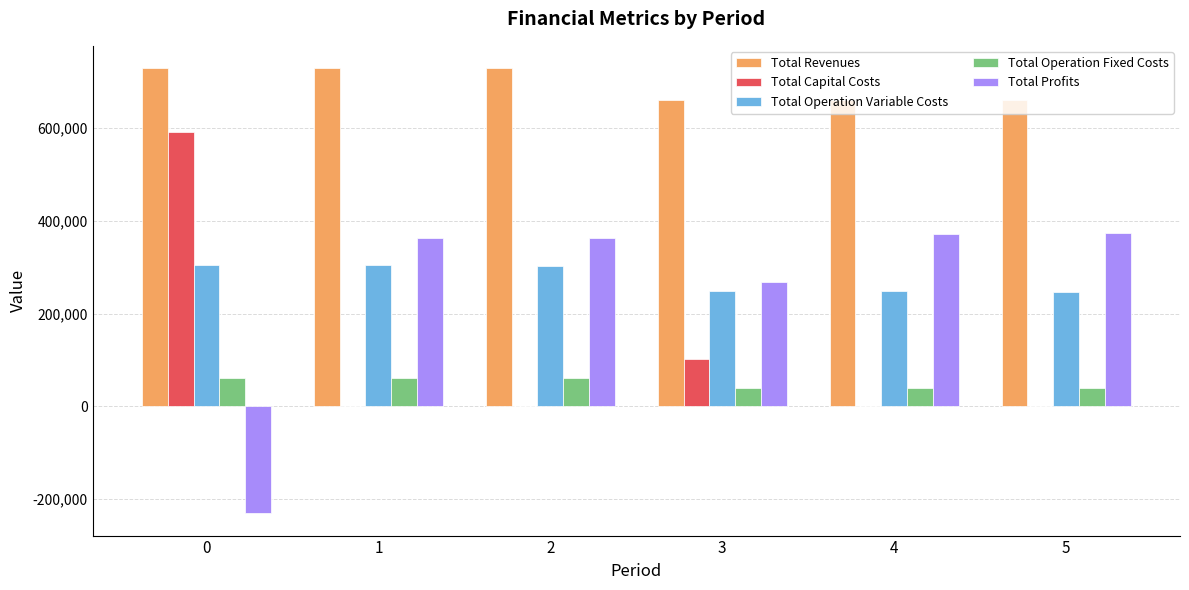

What is the maximum value shown in the chart?

728776.1